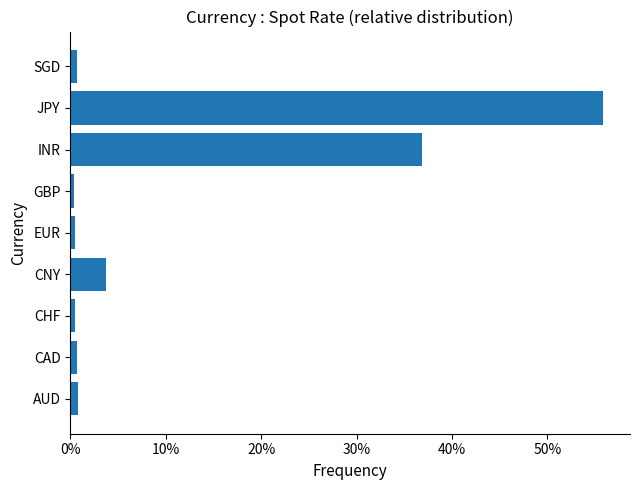

Between CHF and INR, which is larger?

INR